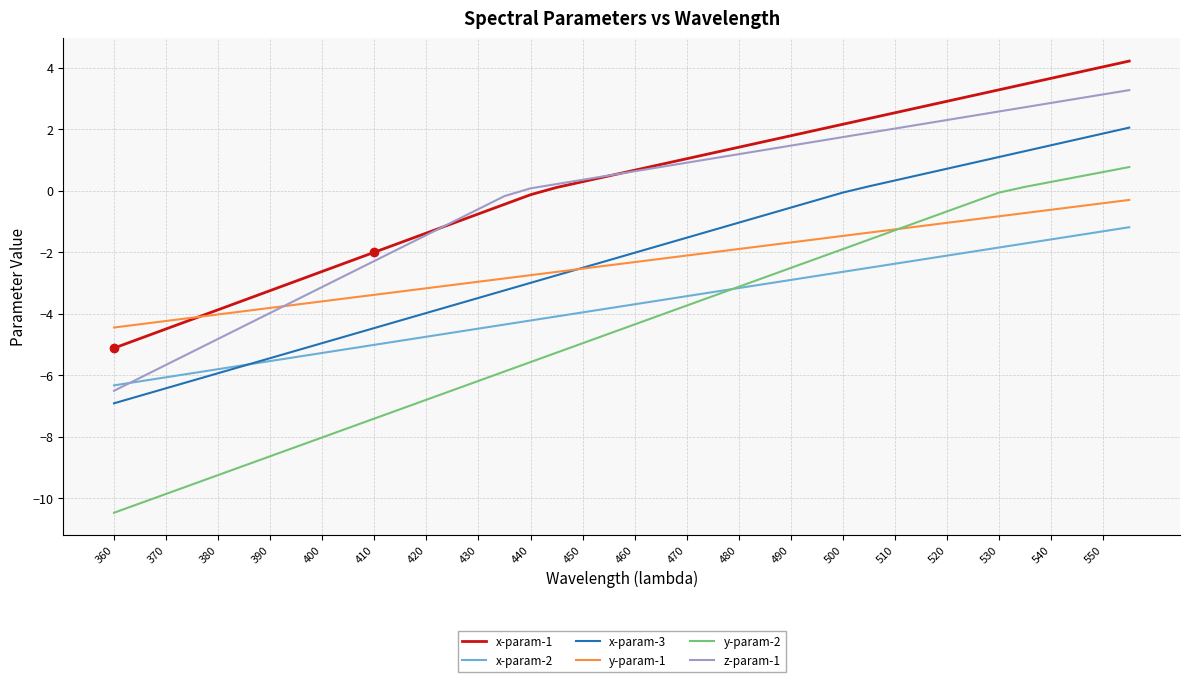

How many lines are shown in the chart?

6